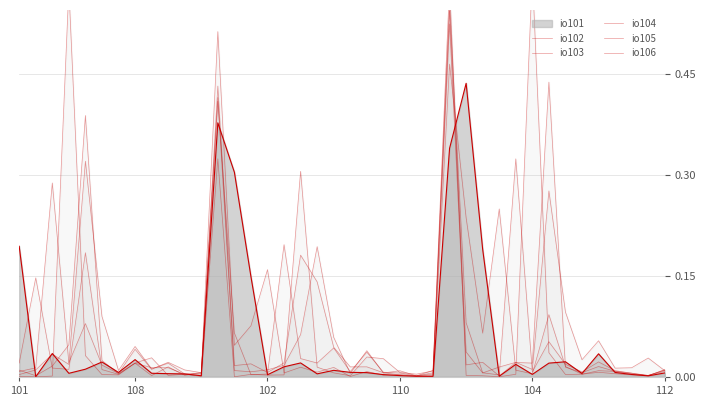

Does the chart display data point markers on the line(s)?

No